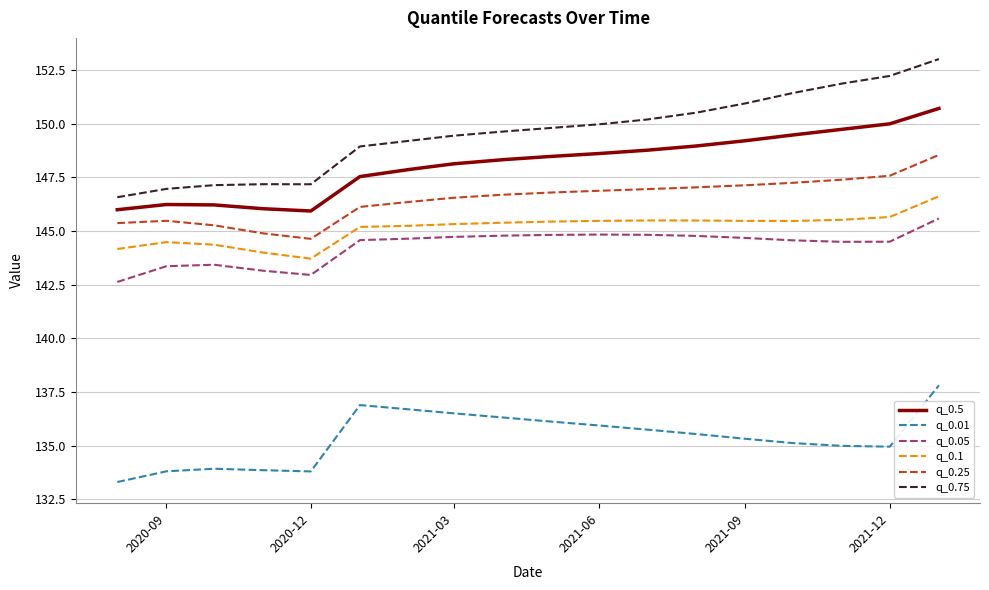

Which series has the largest total across all categories?

q_0.75